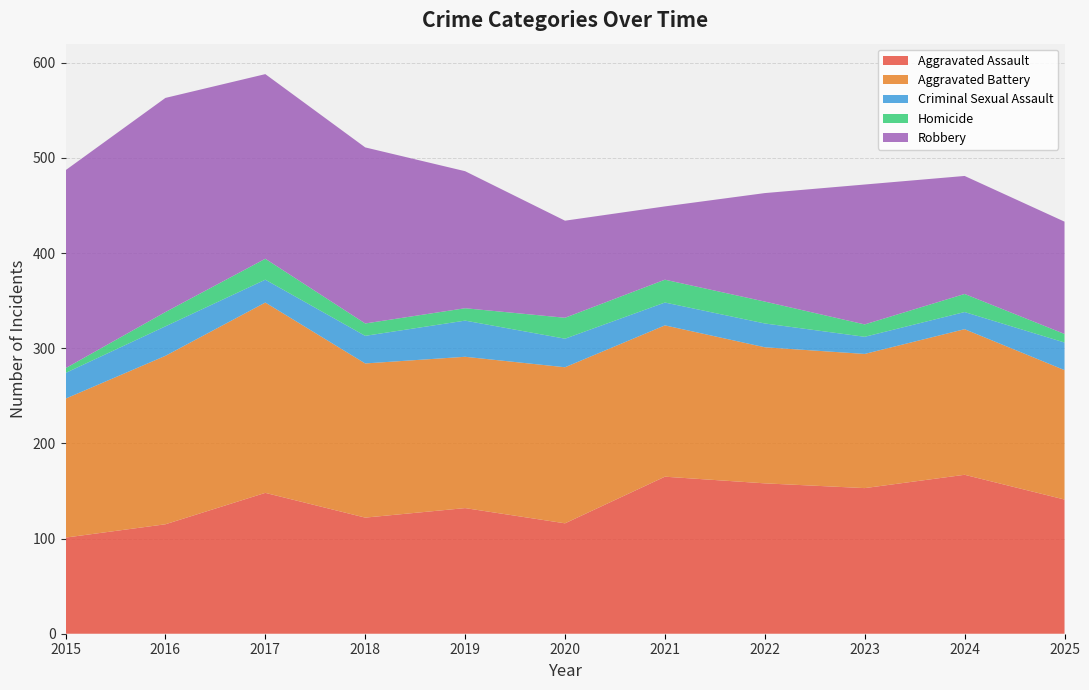

Reading left to right, extract all data points from this chart.

Aggravated Assault: 2015=101	2016=115	2017=148	2018=122	2019=132	2020=116	2021=165	2022=158	2023=153	2024=167	2025=141
Aggravated Battery: 2015=146	2016=177	2017=200	2018=162	2019=159	2020=164	2021=159	2022=143	2023=141	2024=153	2025=136
Criminal Sexual Assault: 2015=27	2016=31	2017=24	2018=29	2019=38	2020=30	2021=24	2022=25	2023=18	2024=18	2025=29
Homicide: 2015=5	2016=15	2017=22	2018=13	2019=13	2020=22	2021=24	2022=23	2023=13	2024=19	2025=9
Robbery: 2015=208	2016=225	2017=194	2018=185	2019=144	2020=102	2021=77	2022=114	2023=147	2024=124	2025=118